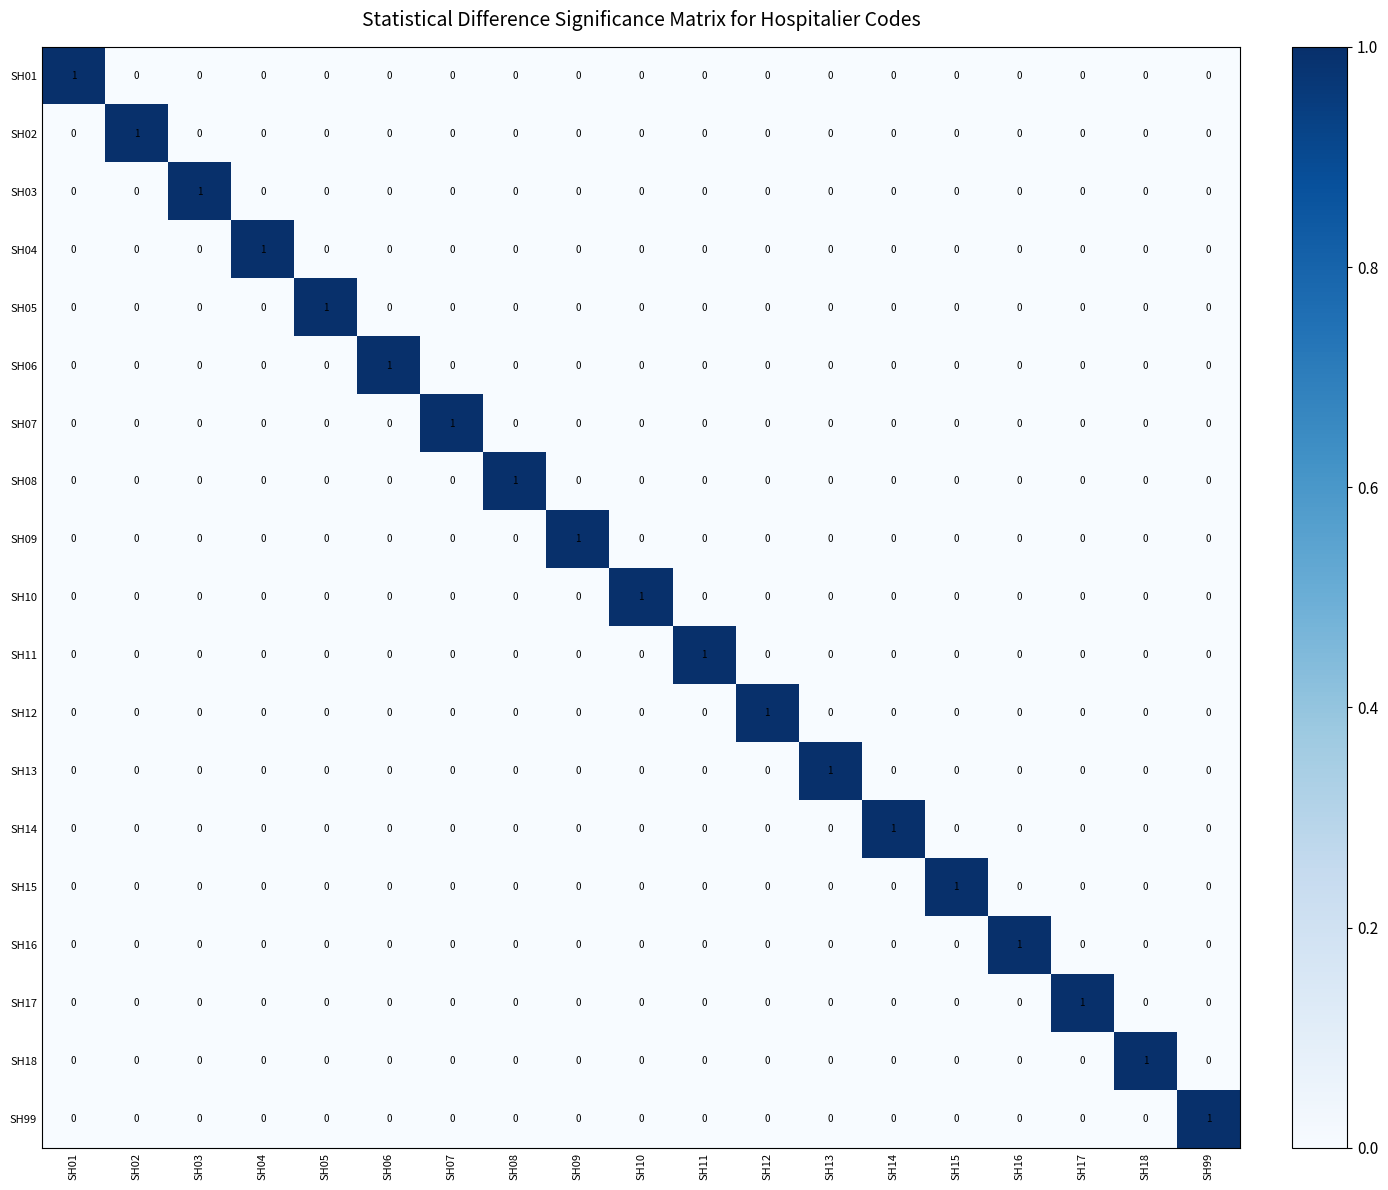

How many SH04 values are between 0 and 1?

19